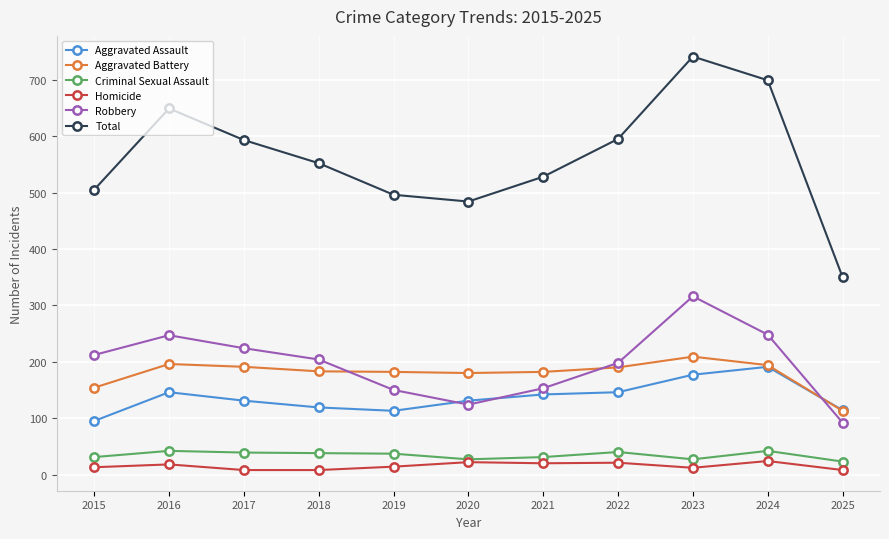

At which label does Aggravated Battery reach its minimum?

2025